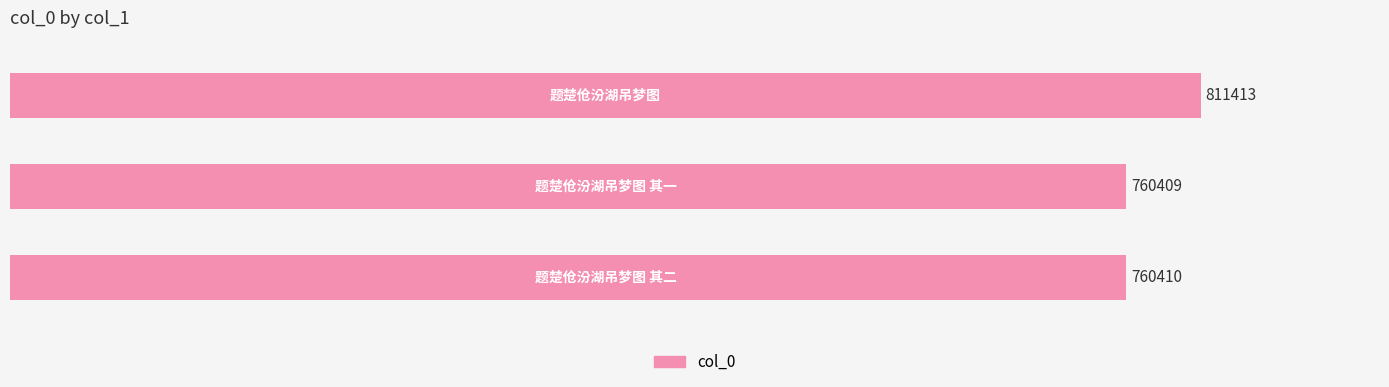

What is the average value?

777411